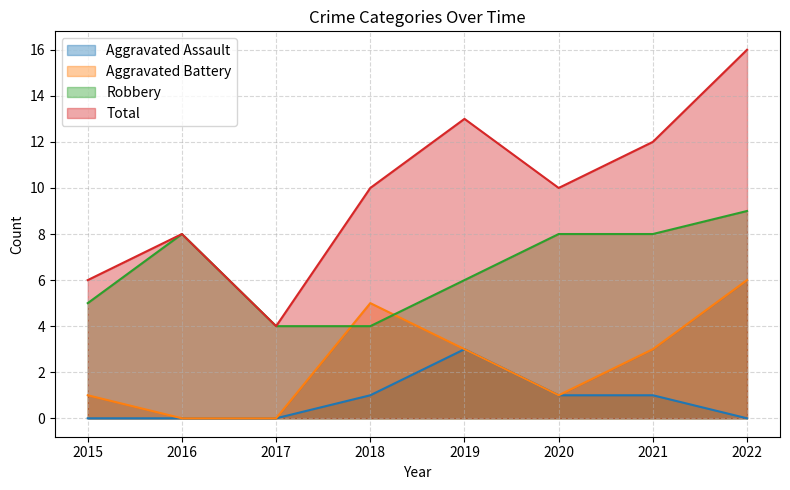

Does the chart display data point markers on the line(s)?

No